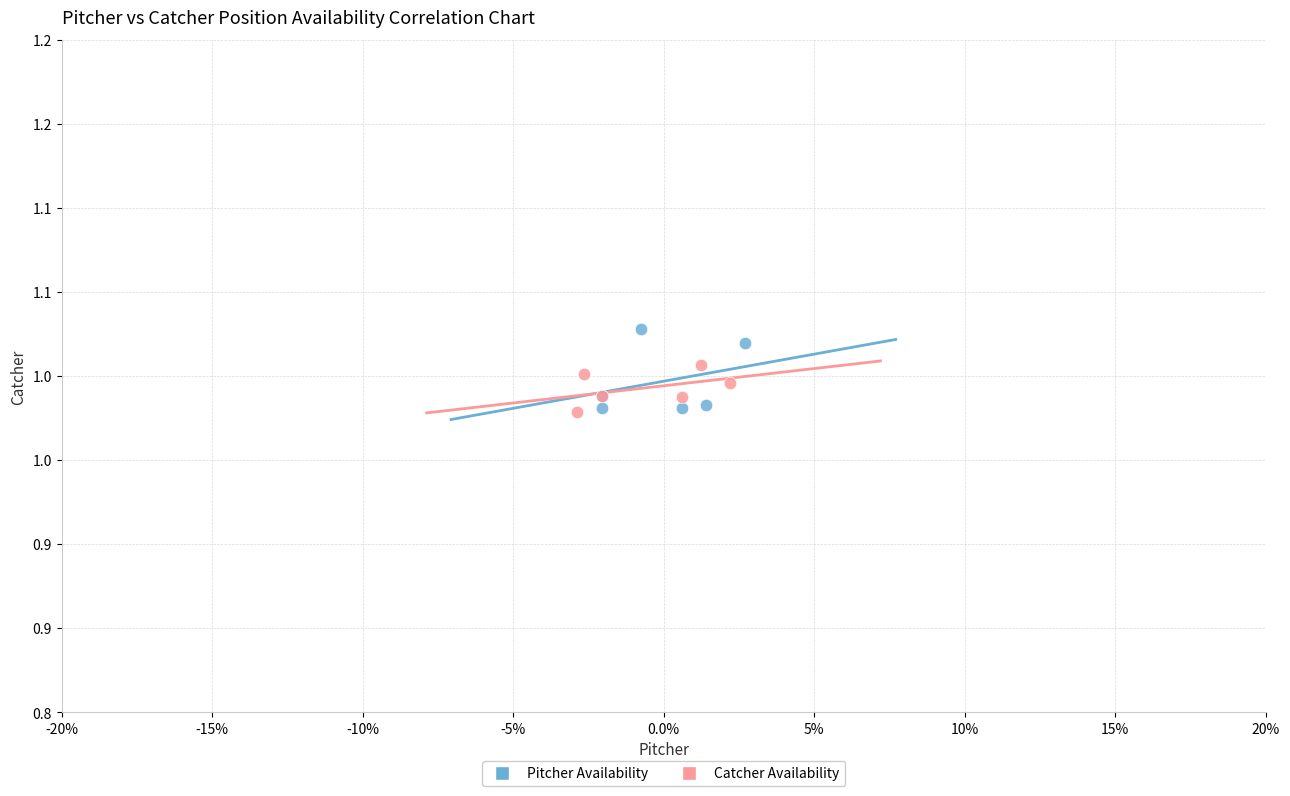

What are all the series names shown in the legend?

Pitcher Availability, Catcher Availability